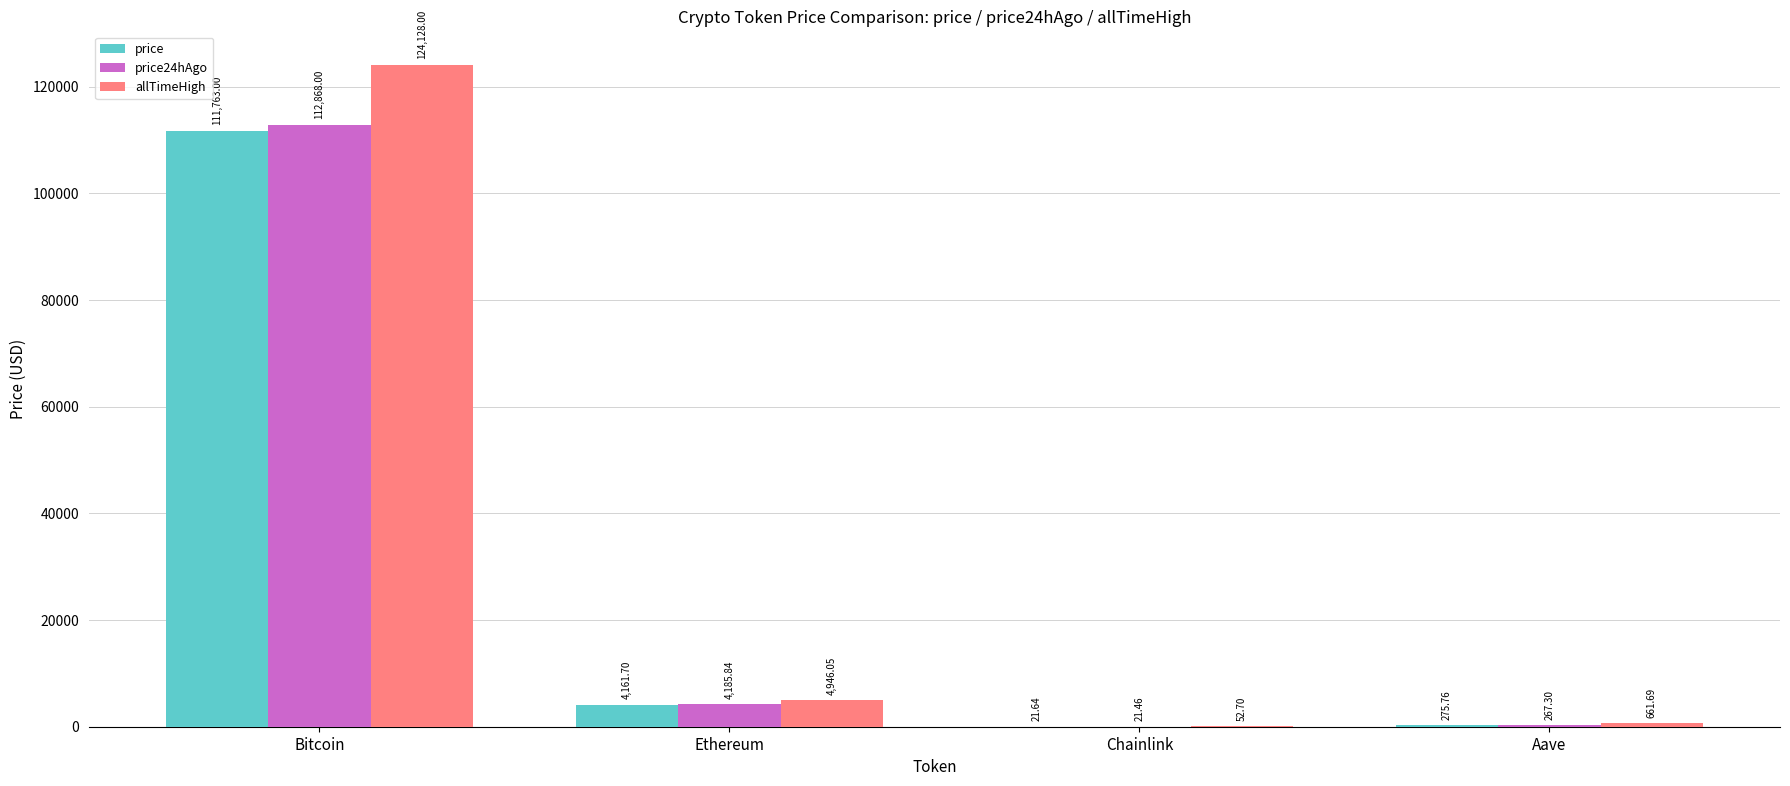

What is the greatest value displayed?

124128.0